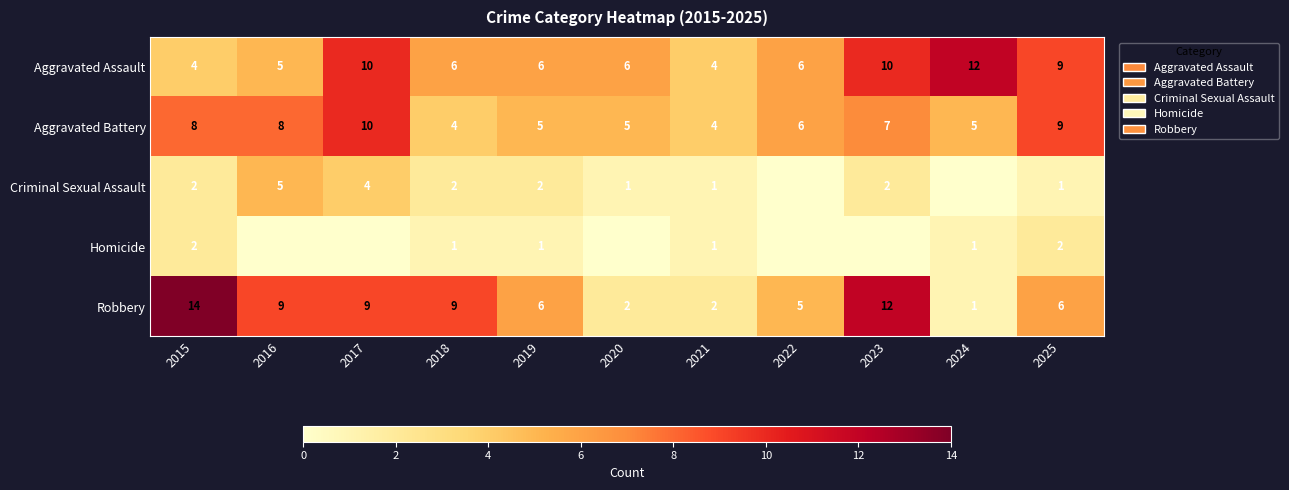

Between 2018 and 2025, which series saw the biggest shift?

Aggravated Battery